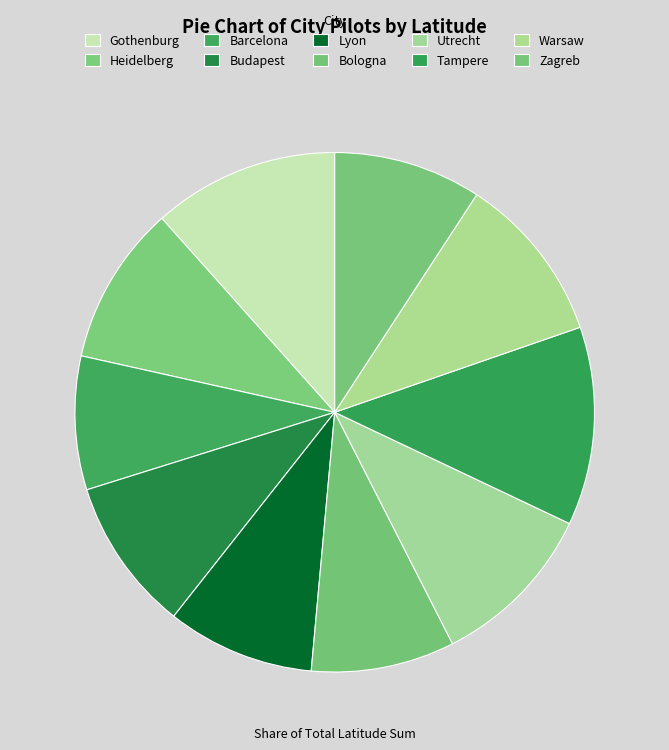

To the nearest percent, what is the difference between the Lyon and Warsaw slice percentages?

1%